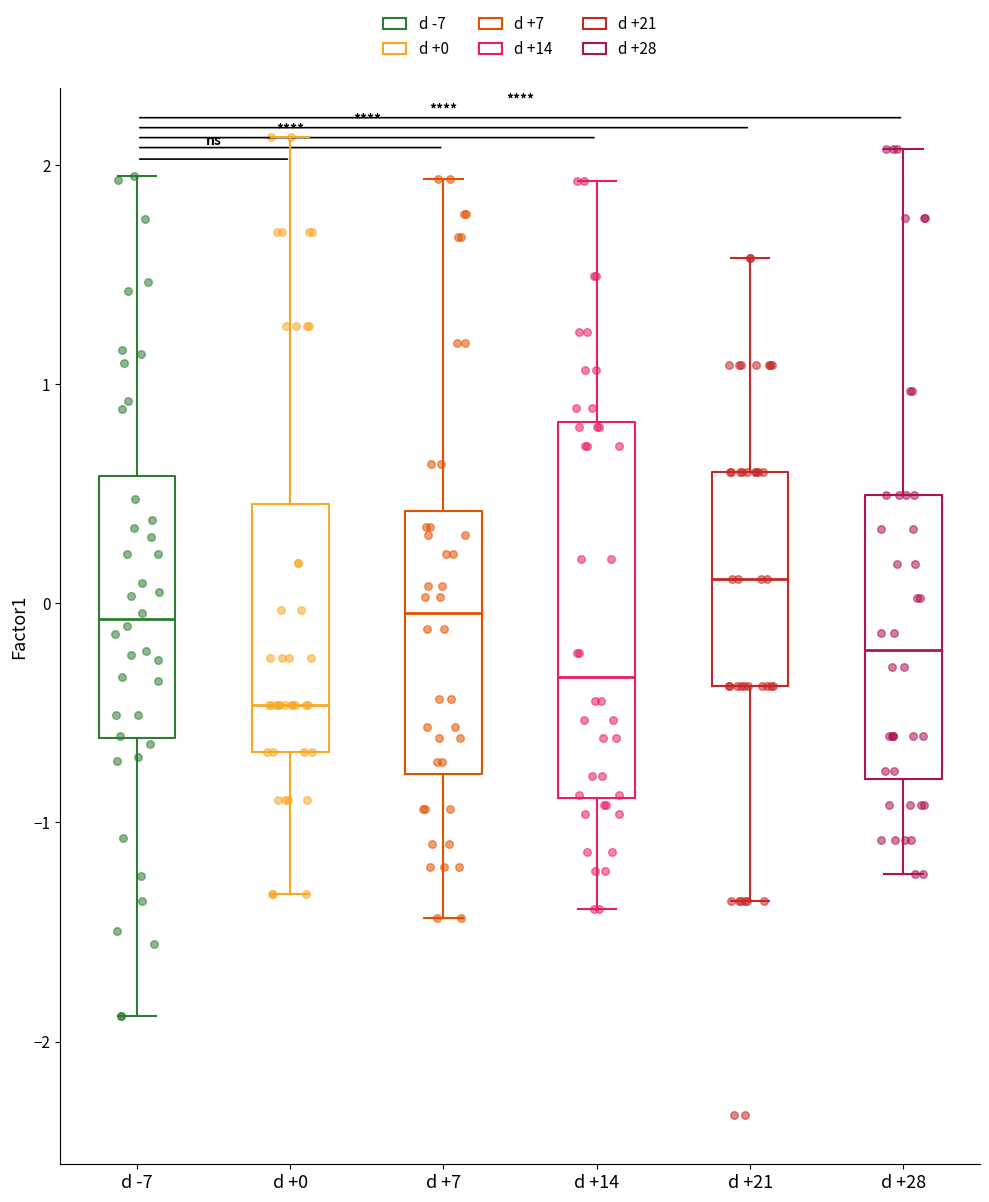

Reading left to right, transcribe this box plot: for each box, give where its median line is, the range the box spans, and where its two whiskers end, as read against the y-axis. The values are not printed on the chart, so give them approximately, as read against the axis.

d -7: median -0.1, box -0.6 to 0.6, whiskers -1.9 to 1.9
d +0: median -0.5, box -0.7 to 0.5, whiskers -1.3 to 2.1
d +7: median 0.0, box -0.8 to 0.4, whiskers -1.4 to 1.9
d +14: median -0.3, box -0.9 to 0.8, whiskers -1.4 to 1.9
d +21: median 0.1, box -0.4 to 0.6, whiskers -1.4 to 1.6
d +28: median -0.2, box -0.8 to 0.5, whiskers -1.2 to 2.1